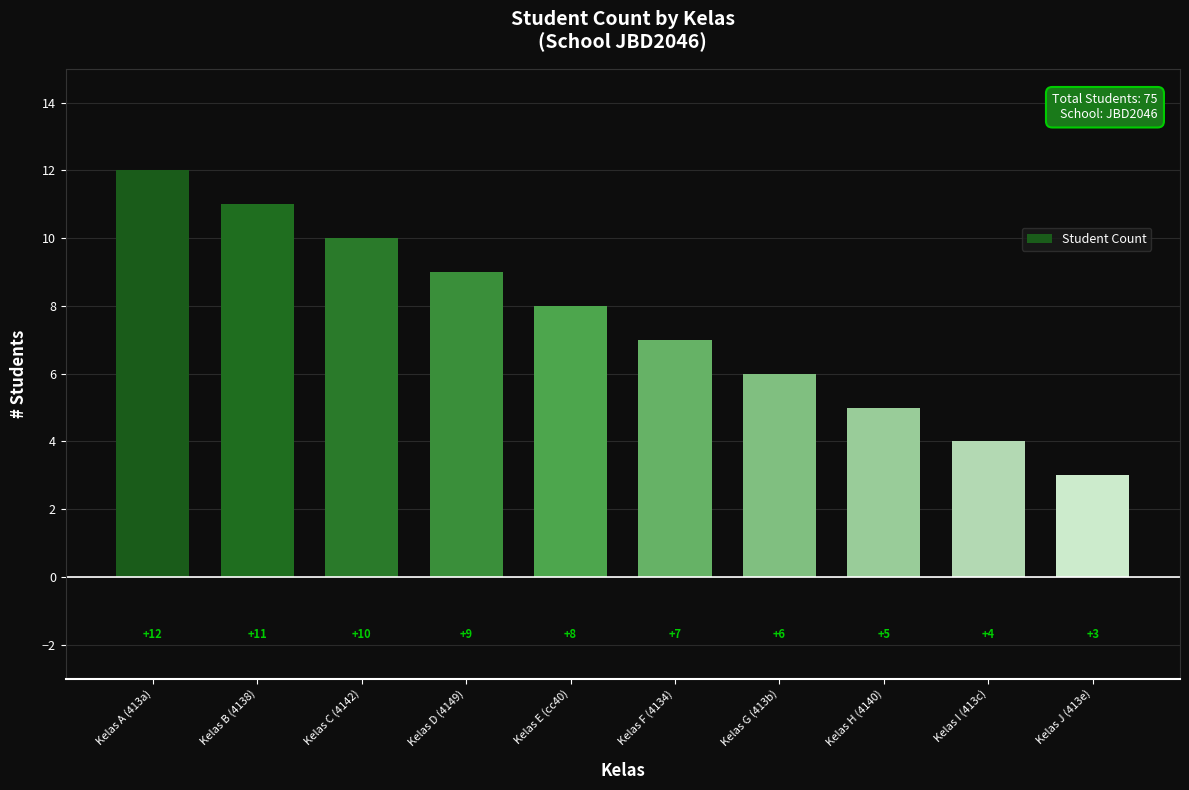

What is the change in value from Kelas B (4138) to Kelas C (4142)?

-1